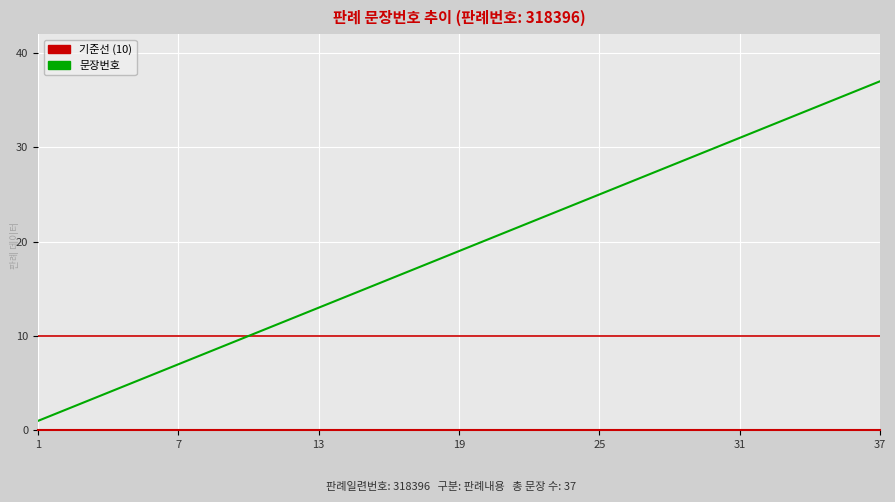

Reading left to right, extract all data points from this chart.

1	2	3	4	5	6	7	8	9	10	11	12	13	14	15	16	17	18	19	20	21	22	23	24	25	26	27	28	29	30	31	32	33	34	35	36	37